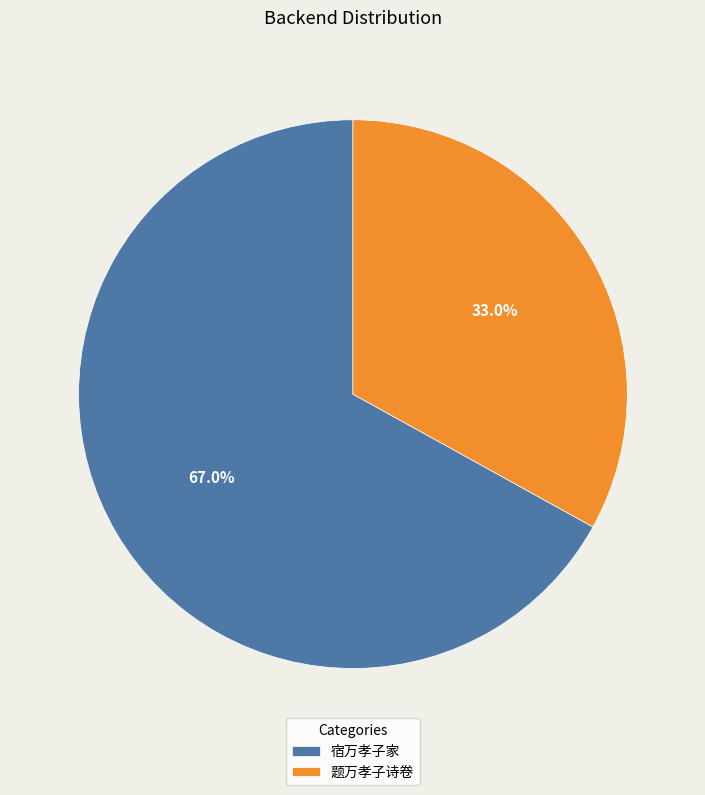

How much of the chart is everything except 宿万孝子家?

33.0%